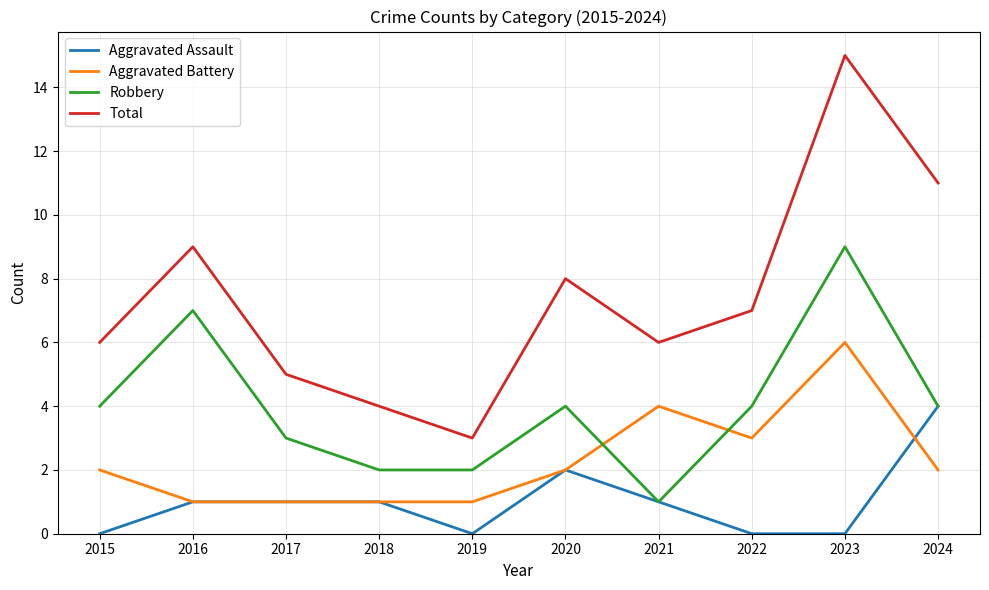

What value does the Total series have at 2021, to the nearest 5?

5